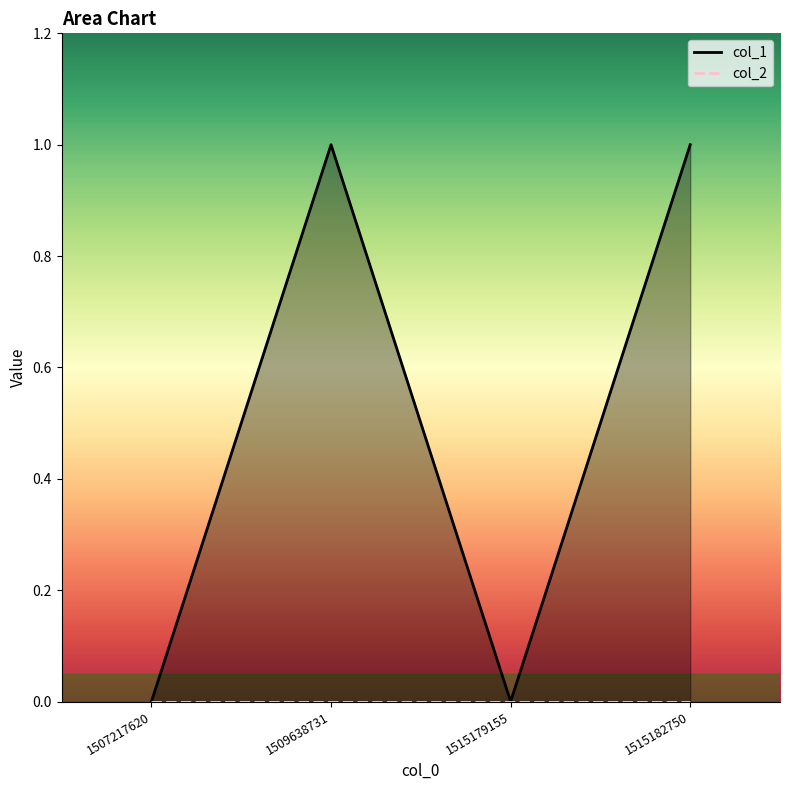

How many data points are less than 1?

2